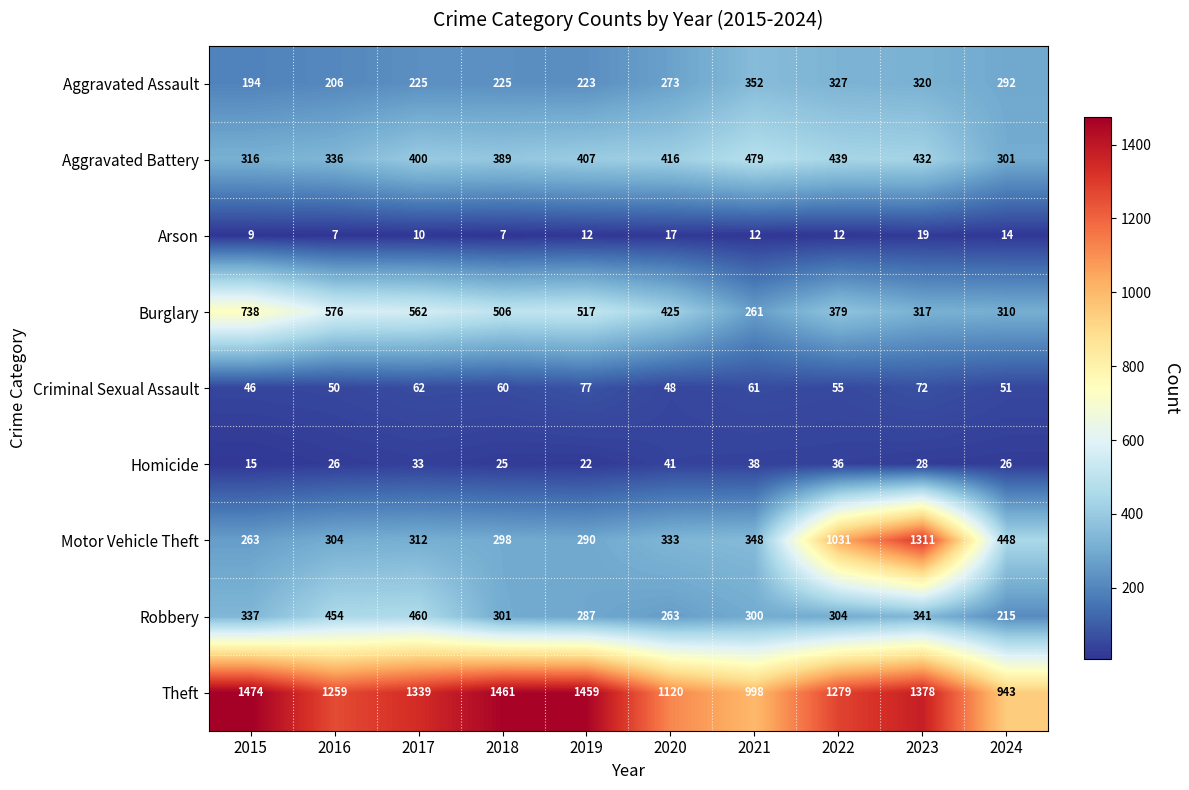

The Motor Vehicle Theft series shows 348 at 2021. True or false?

True